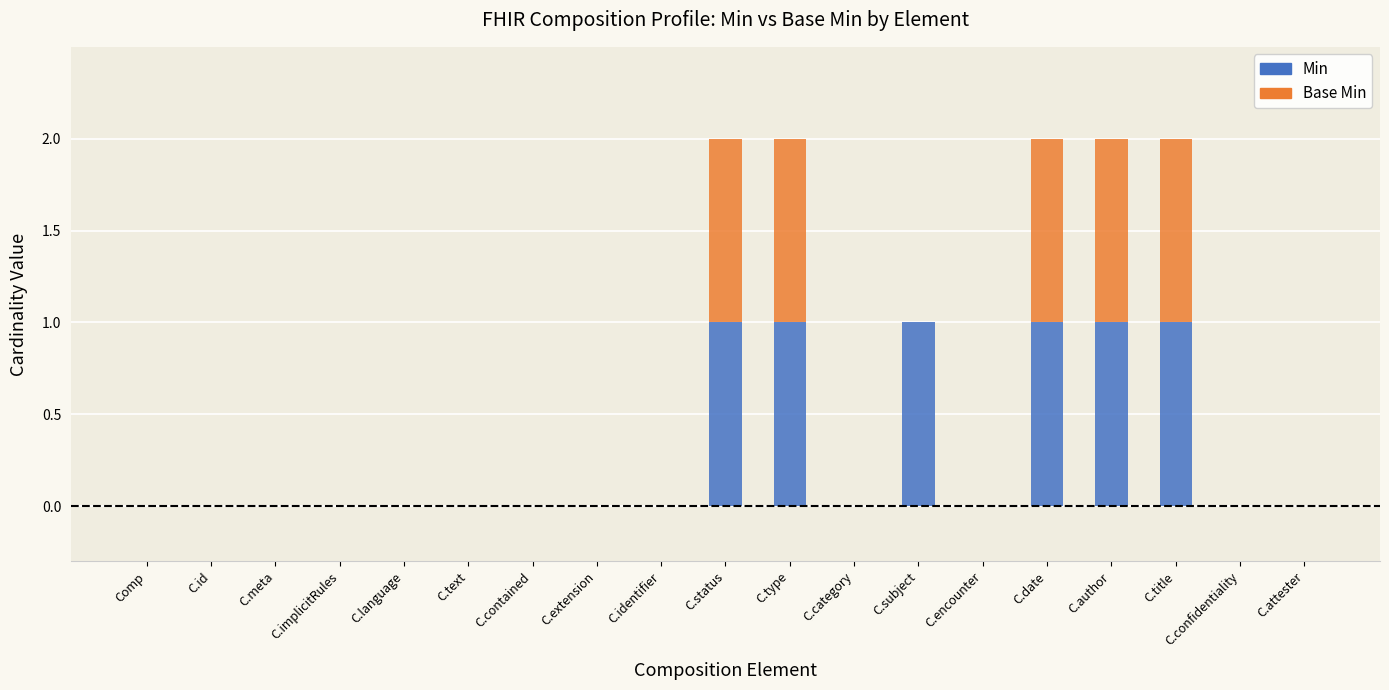

The Min series shows 1 at C.id. True or false?

False